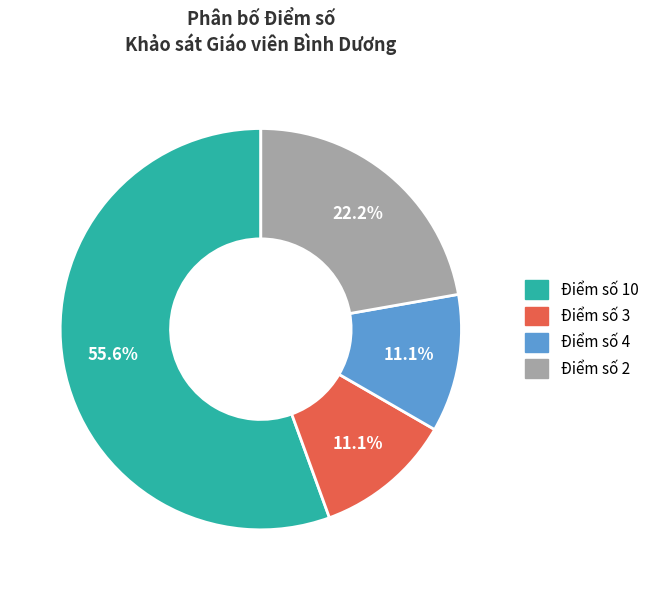

Combined, do Điểm số 3 and Điểm số 10 account for over 50%?

Yes